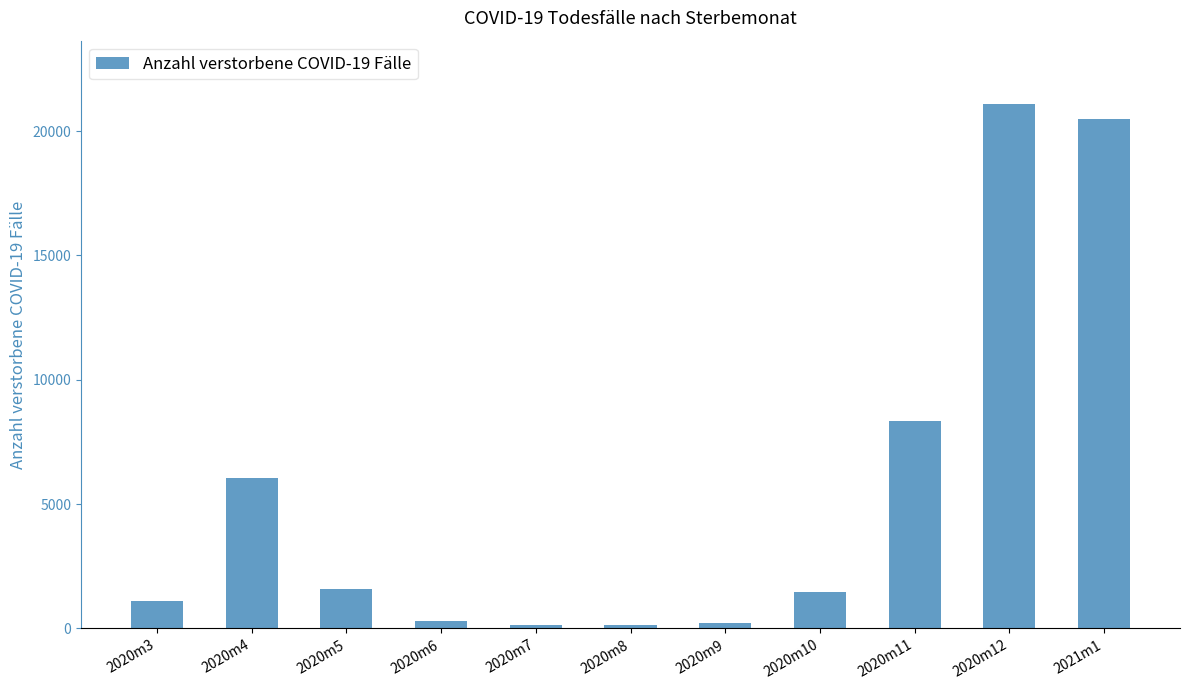

Is it true that the value at 2020m11 is 5013?

False